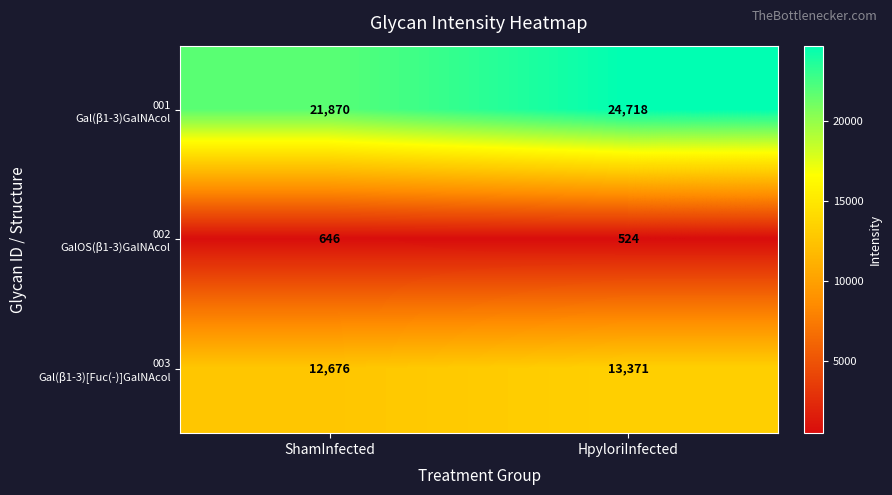

At how many categories does at least one series exceed 726?

2